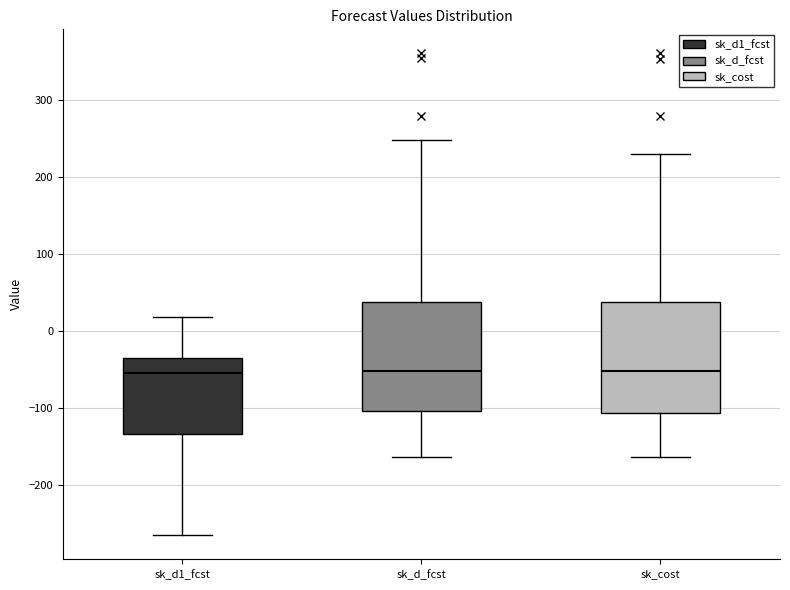

Reading left to right, read every box against the y-axis: the position of its median line, the range the box covers, and the ends of its whiskers. The values are not printed on the chart, so give them approximately, as read against the axis.

sk_d1_fcst: median -60, box -130 to -40, whiskers -270 to 20
sk_d_fcst: median -50, box -100 to 40, whiskers -160 to 250
sk_cost: median -50, box -110 to 40, whiskers -160 to 230